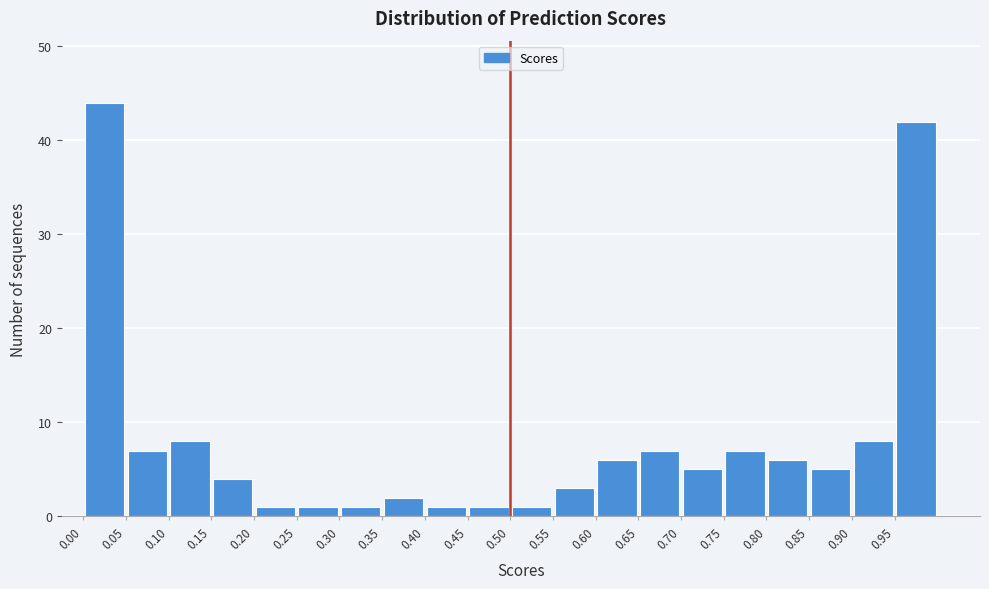

How tall is the bar that spans 0.45 to 0.50 on the x-axis? The values are not printed on the chart, so give them approximately, as read against the axis.

1